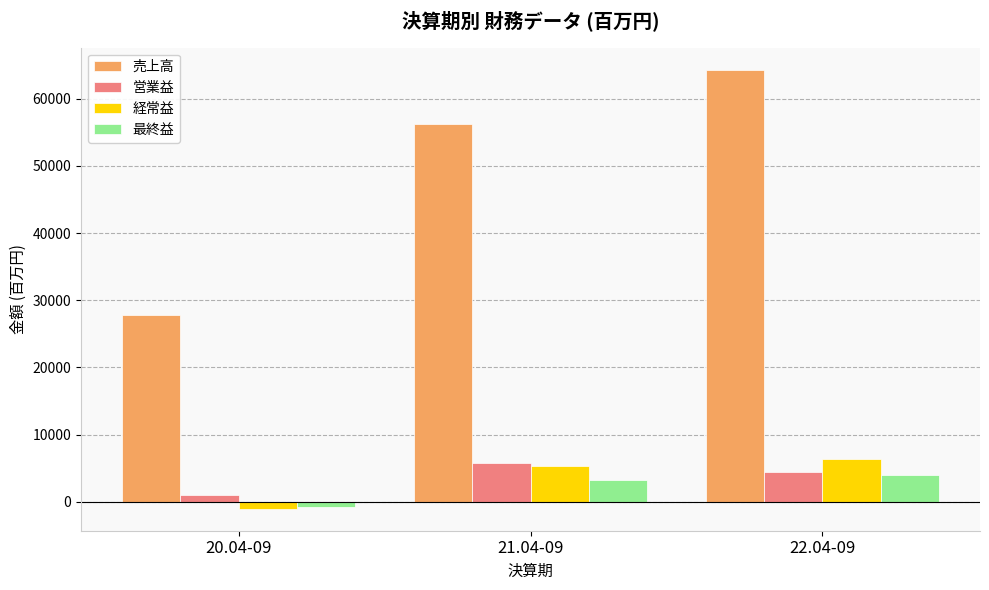

Which series changed the most between 20.04-09 and 21.04-09?

売上高